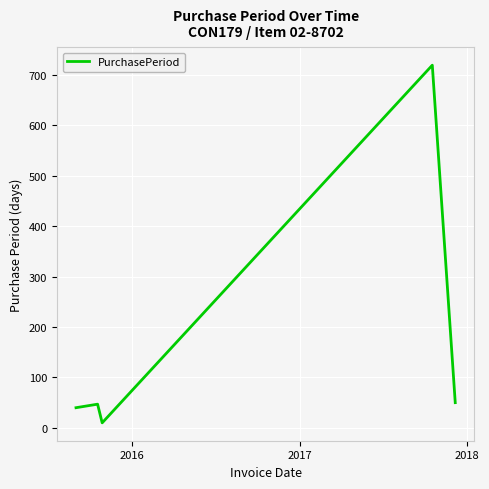

How many values are below 47?

2